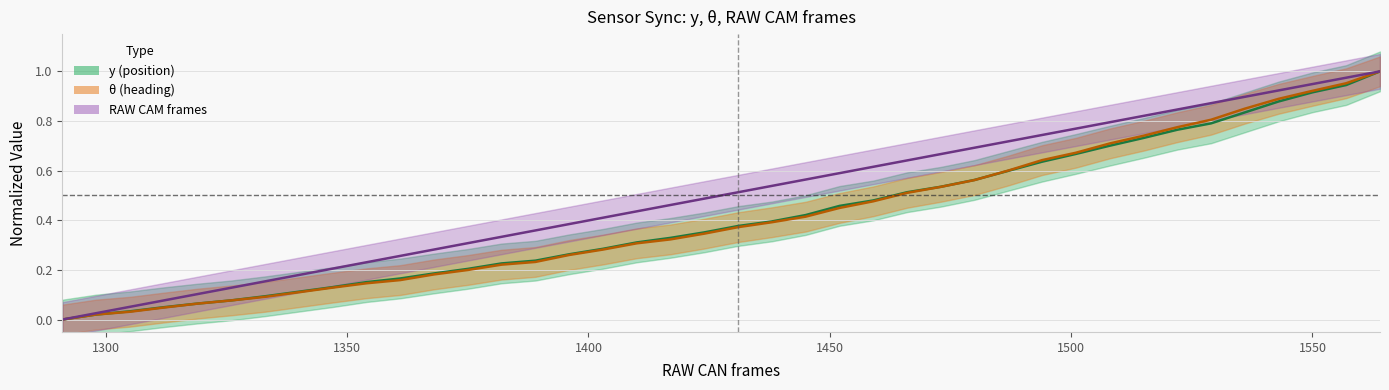

Rank the series at 1347 from highest to lowest value.

cam_center, y_center, theta_center